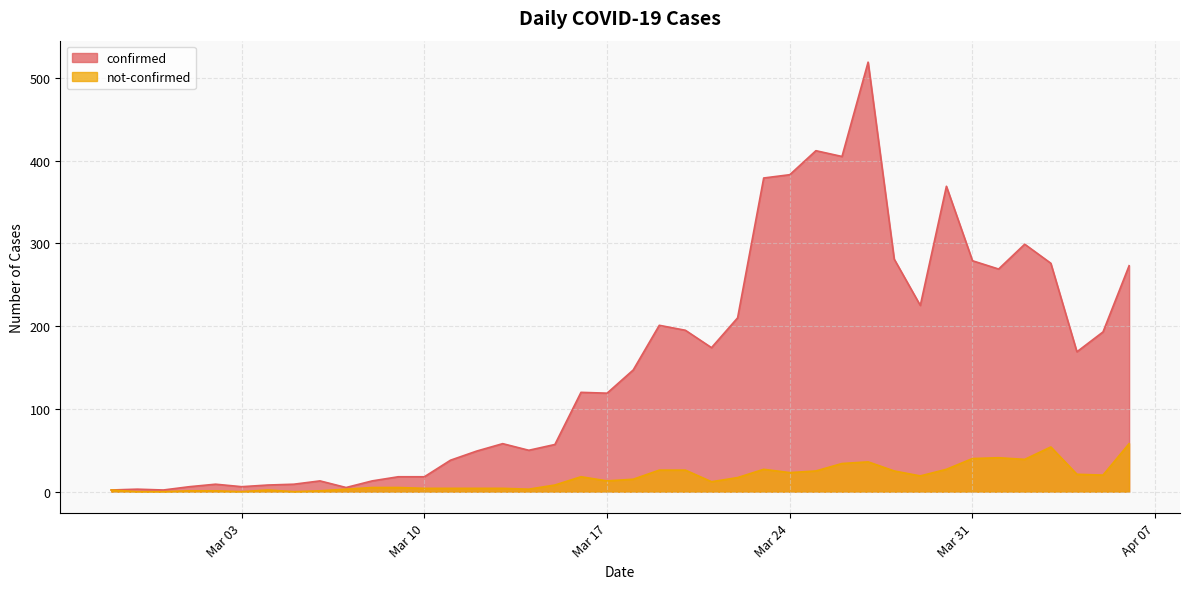

What is the total value across all series at 2020-03-29?

244